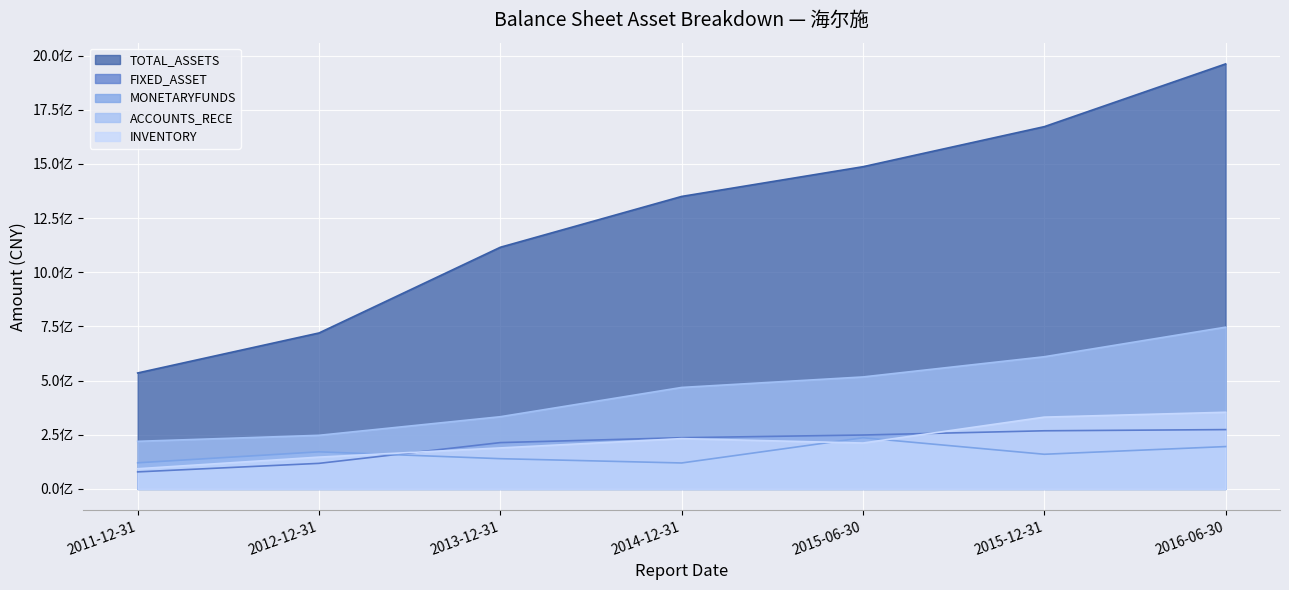

Rank the categories by MONETARYFUNDS value from lowest to highest.

2014-12-31, 2011-12-31, 2013-12-31, 2015-12-31, 2012-12-31, 2016-06-30, 2015-06-30